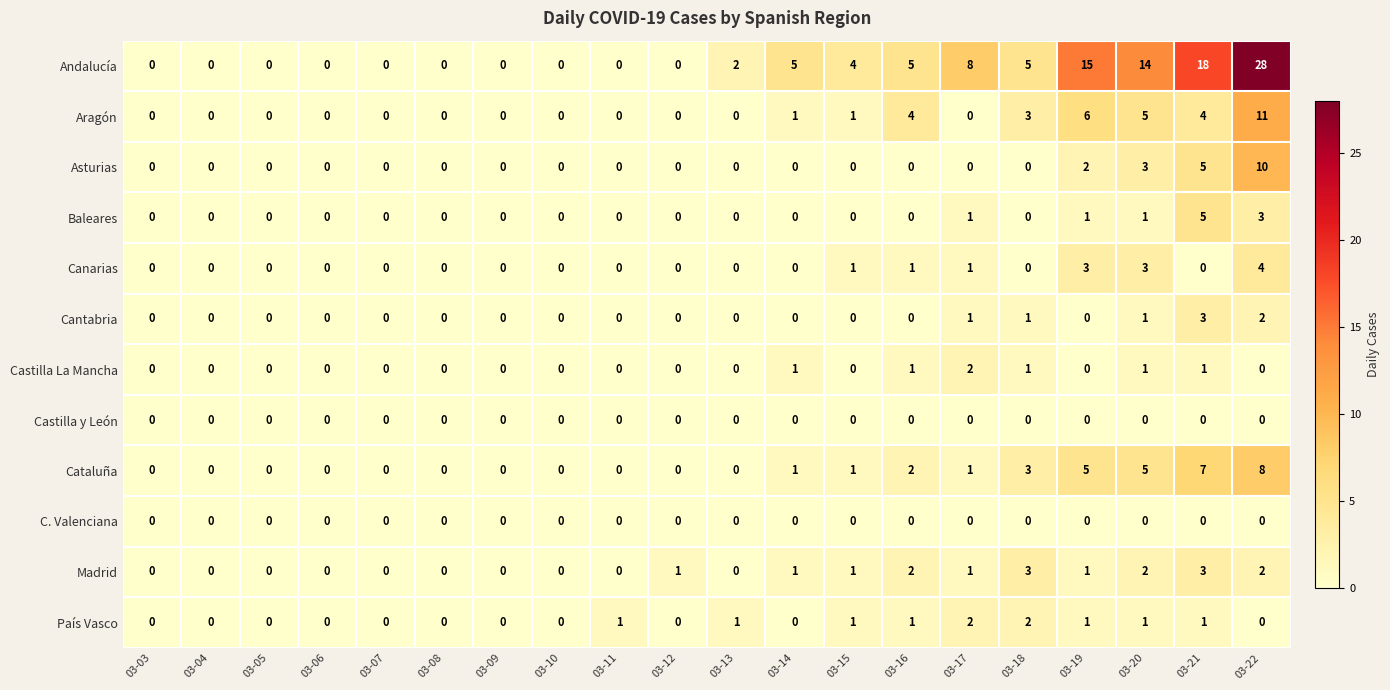

At which category is the sum across all series the highest?

03-22